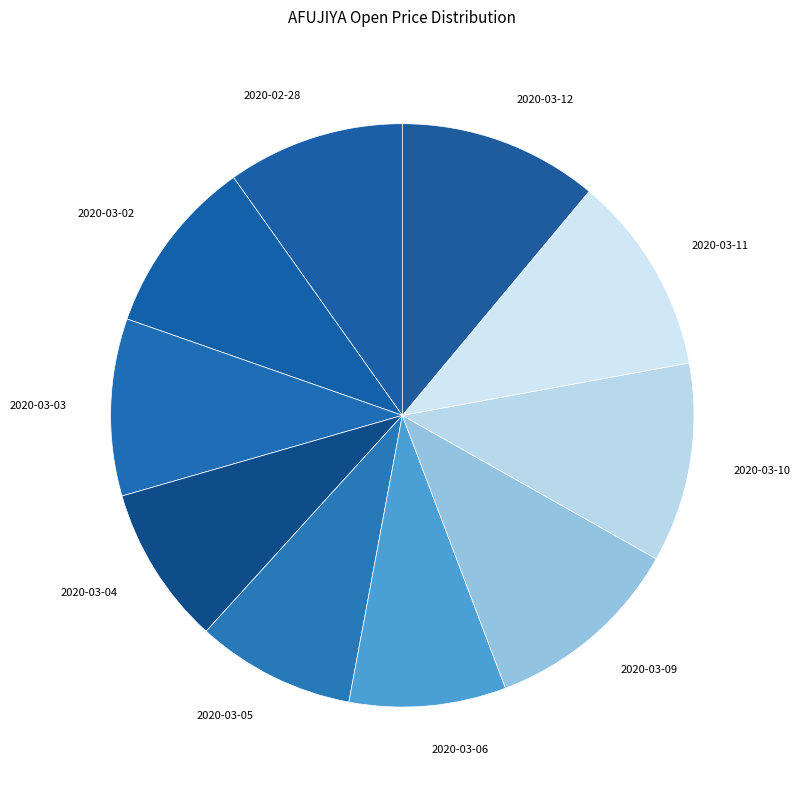

How many slices are in this pie chart?

10